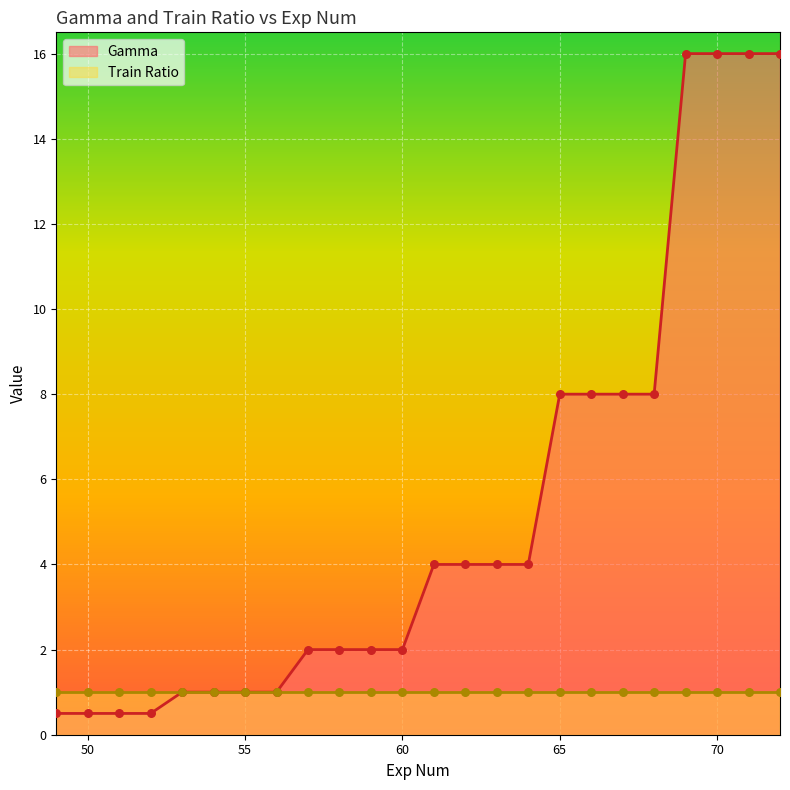

Approximately how many times larger is the value at 58 compared to 65?

0.2